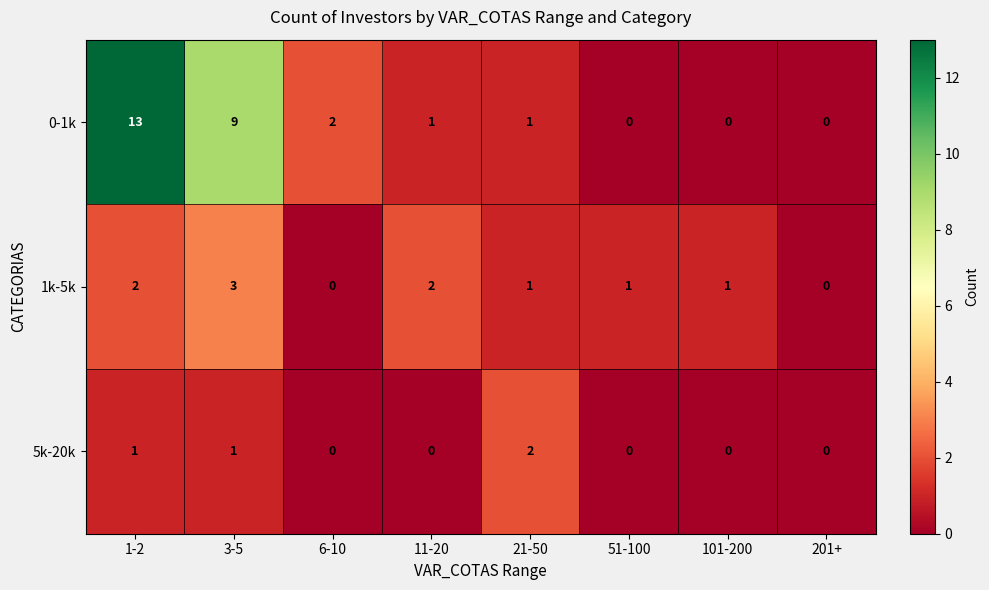

Which series has the largest range (max minus min)?

0-1k